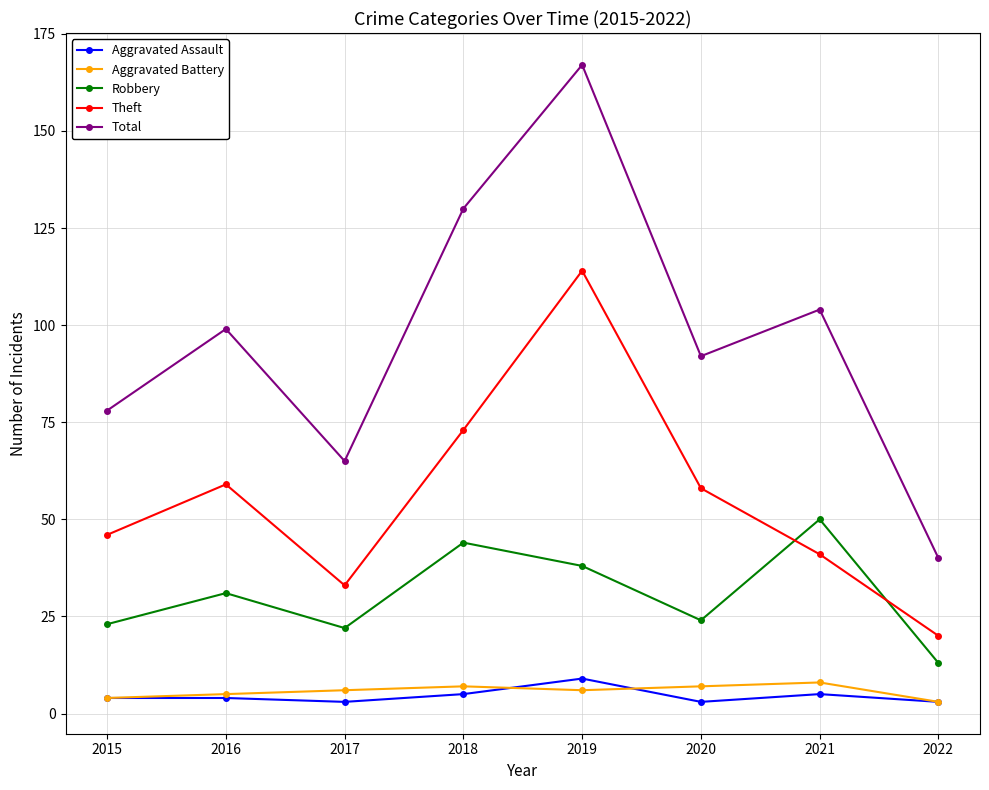

What is the maximum value shown in the chart?

167